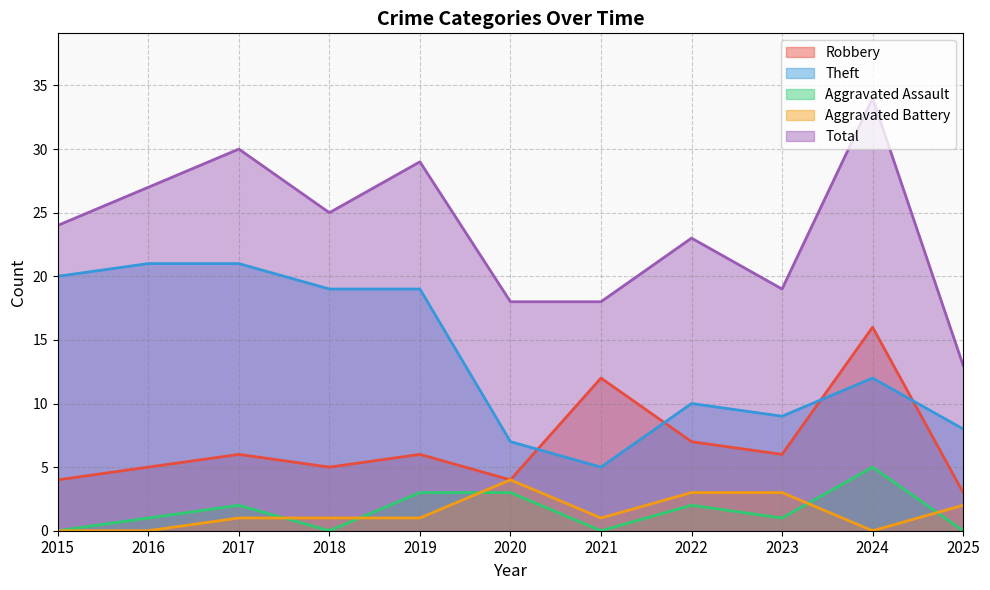

What are all the series names shown in the legend?

Robbery, Theft, Aggravated Assault, Aggravated Battery, Total